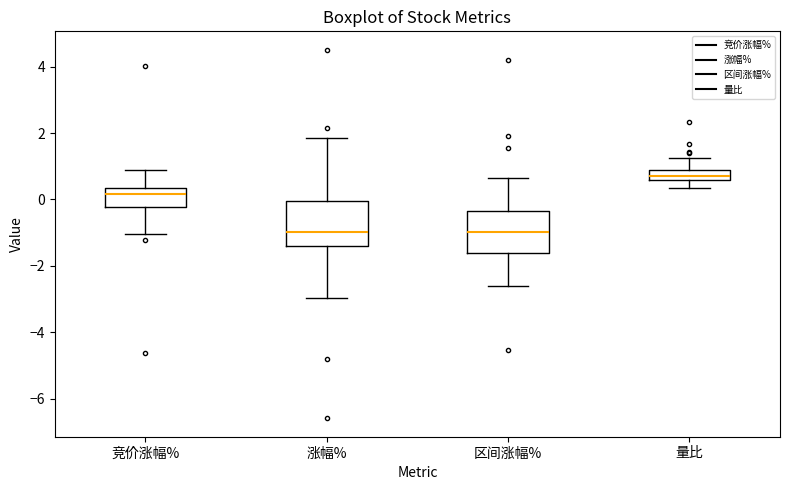

Reading left to right, transcribe this box plot: for each box, give where its median line is, the range the box spans, and where its two whiskers end, as read against the y-axis. The values are not printed on the chart, so give them approximately, as read against the axis.

竞价涨幅%: median 0.2, box -0.2 to 0.4, whiskers -1.0 to 0.8
涨幅%: median -1.0, box -1.4 to 0.0, whiskers -3.0 to 1.8
区间涨幅%: median -1.0, box -1.6 to -0.4, whiskers -2.6 to 0.6
量比: median 0.8, box 0.6 to 1.0, whiskers 0.4 to 1.2